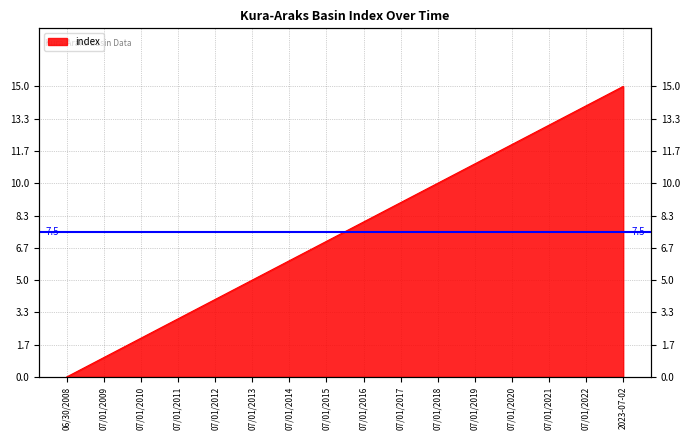

What is the label of the 14th point from the right?

07/01/2010